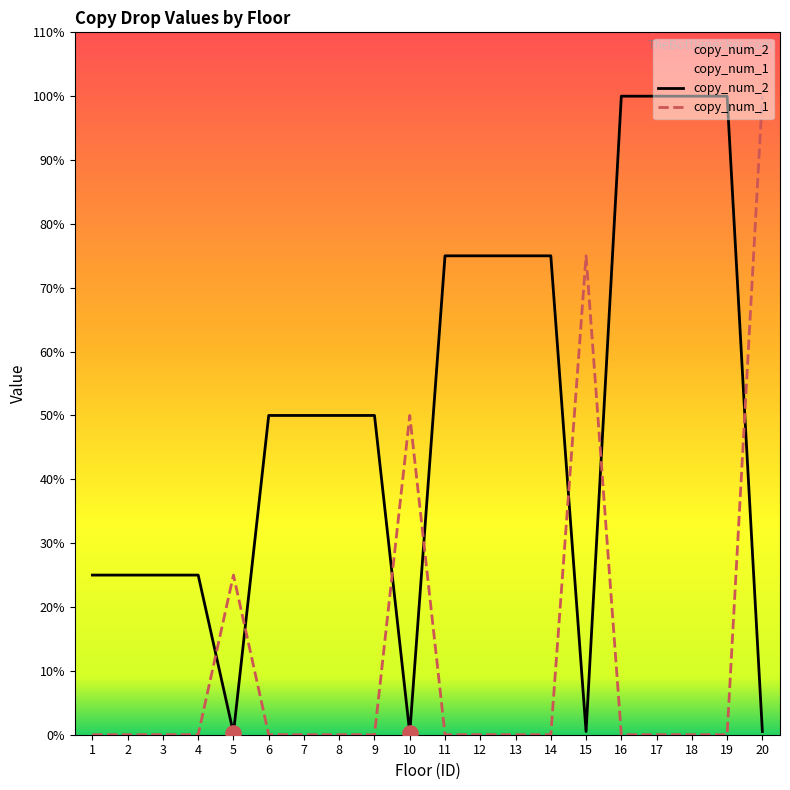

Which series has the largest Y range (max minus min)?

copy_num_1